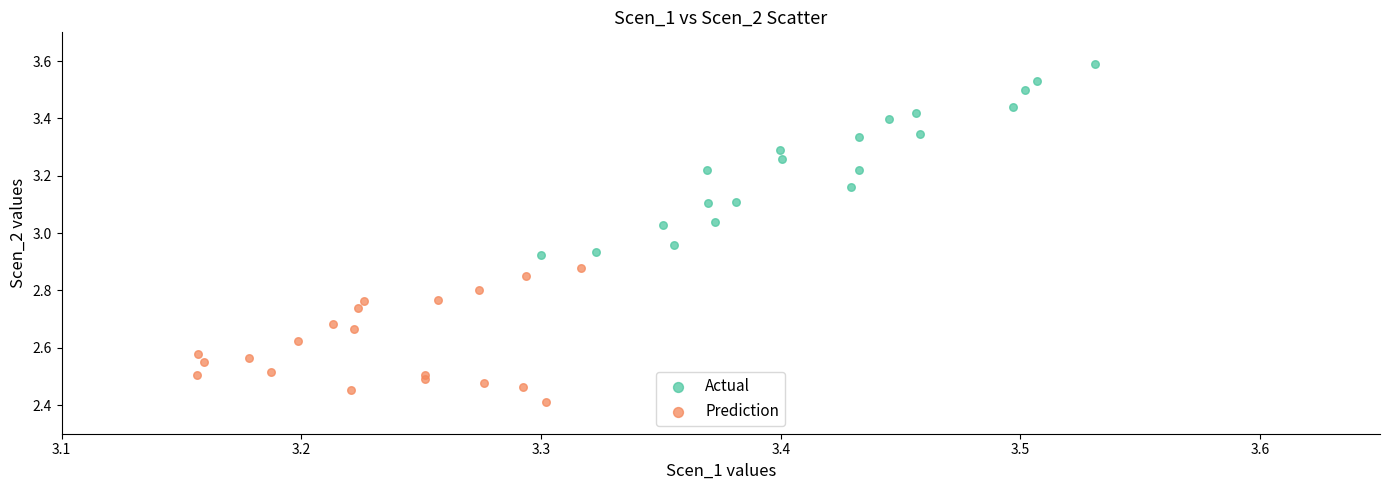

Which series reaches the minimum Y coordinate?

Prediction